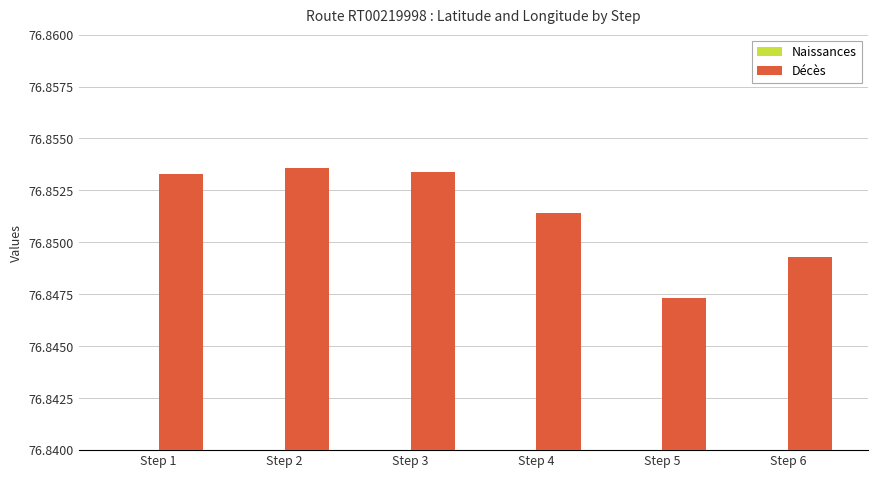

What is the difference between the highest and lowest values at Step 4?

48.1